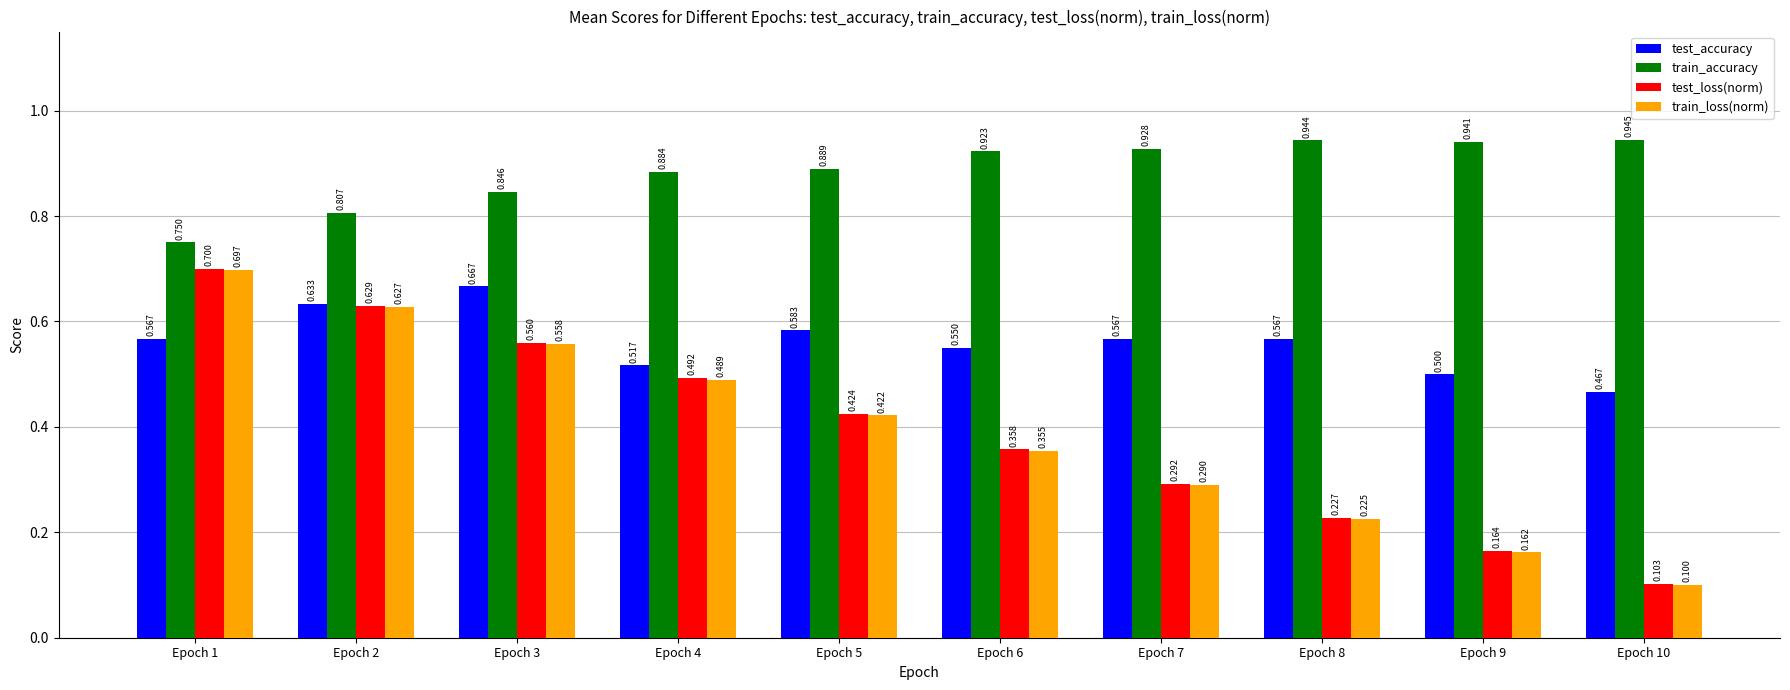

Is the value of train_accuracy at Epoch 10 greater than the value of test_accuracy at Epoch 8?

Yes